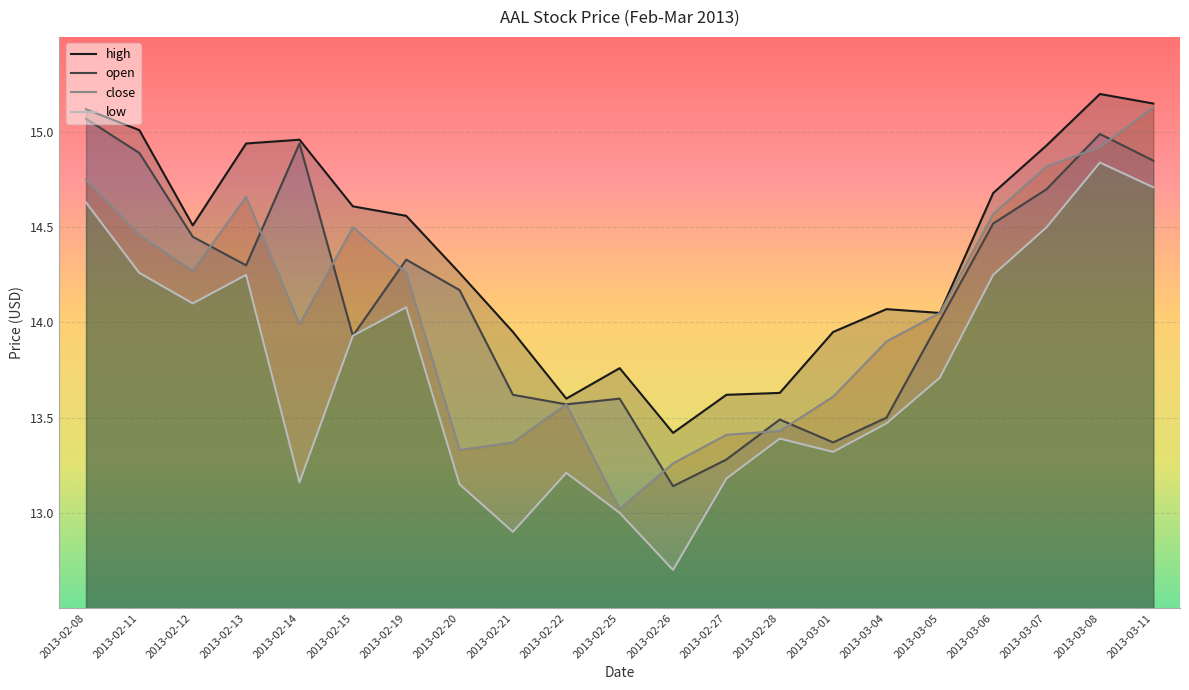

Reading left to right, what are all the values shown in this chart?

high: 15.1	15.0	14.5	14.9	15.0	14.6	14.6	14.3	13.9	13.6	13.8	13.4	13.6	13.6	13.9	14.1	14.1	14.7	14.9	15.2	15.2
open: 15.1	14.9	14.4	14.3	14.9	13.9	14.3	14.2	13.6	13.6	13.6	13.1	13.3	13.5	13.4	13.5	14.0	14.5	14.7	15.0	14.8
close: 14.8	14.5	14.3	14.7	14.0	14.5	14.3	13.3	13.4	13.6	13.0	13.3	13.4	13.4	13.6	13.9	14.1	14.6	14.8	14.9	15.1
low: 14.6	14.3	14.1	14.2	13.2	13.9	14.1	13.2	12.9	13.2	13.0	12.7	13.2	13.4	13.3	13.5	13.7	14.2	14.5	14.8	14.7